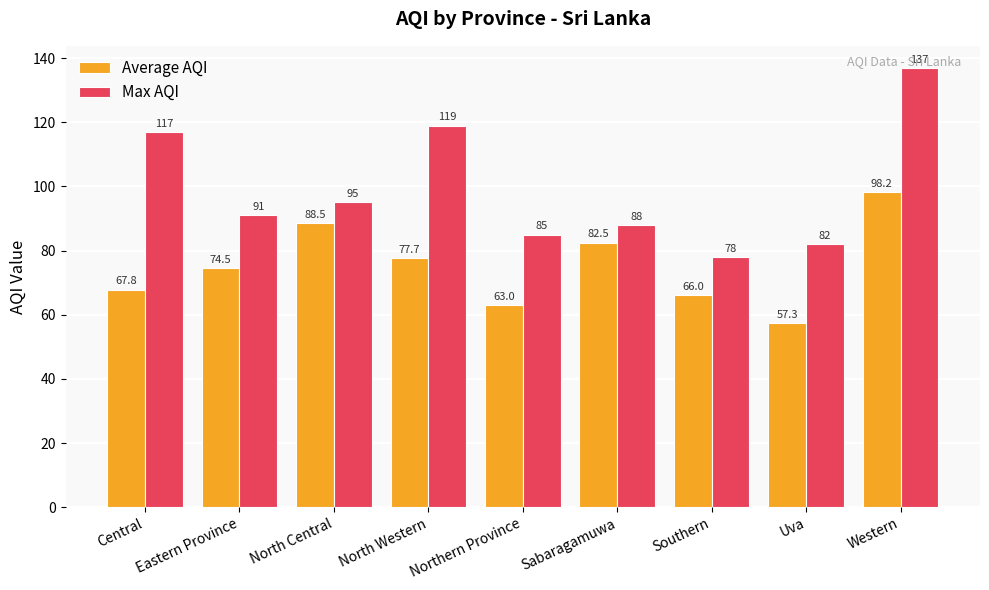

Rank the series by their average value, from highest to lowest.

Max AQI, Average AQI